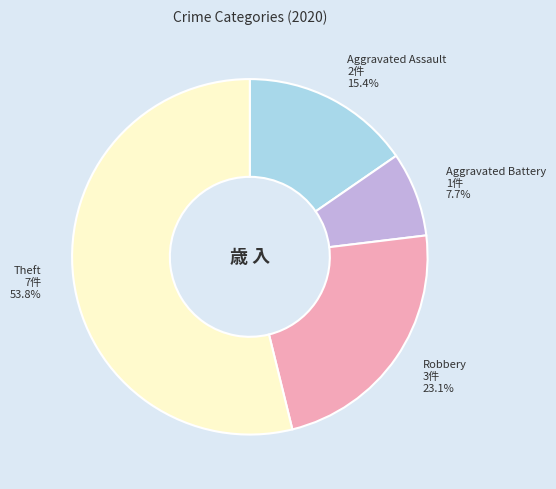

Combined, do Aggravated Battery and Theft account for over 50%?

Yes